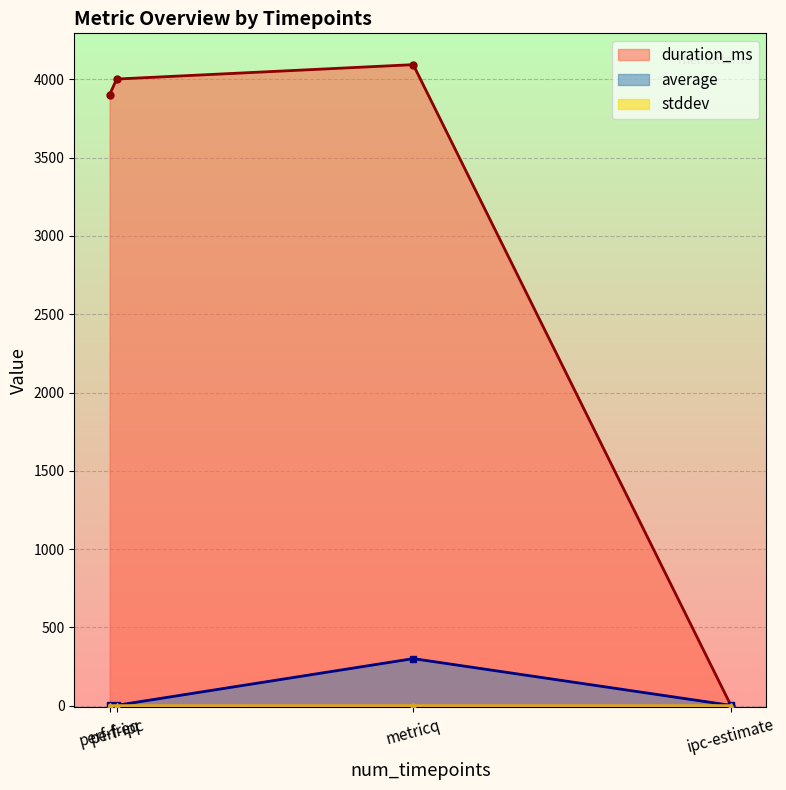

What is the label of the 3rd point from the left?

metricq